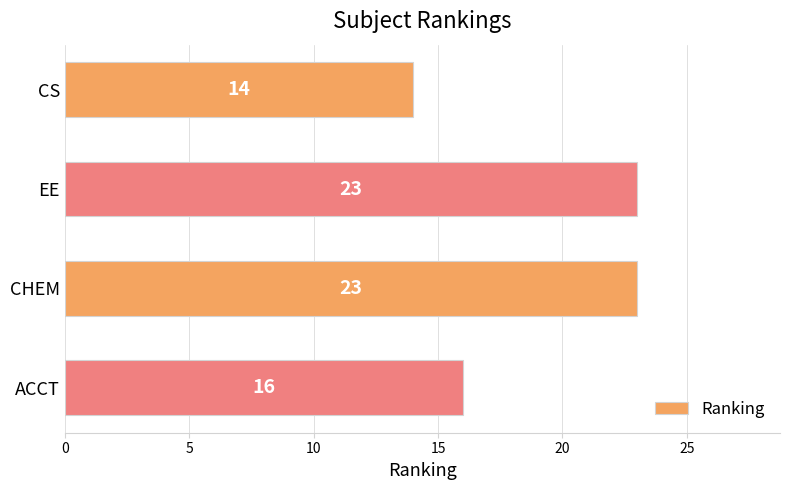

What is the difference between the second highest and second lowest values?

7